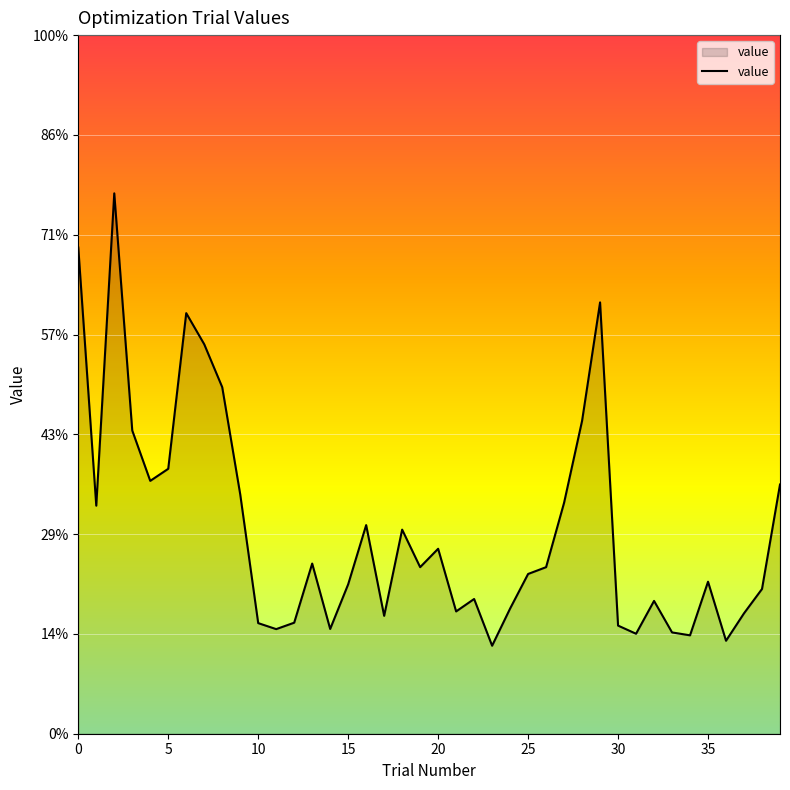

Is this an area chart (filled region under the line)?

Yes